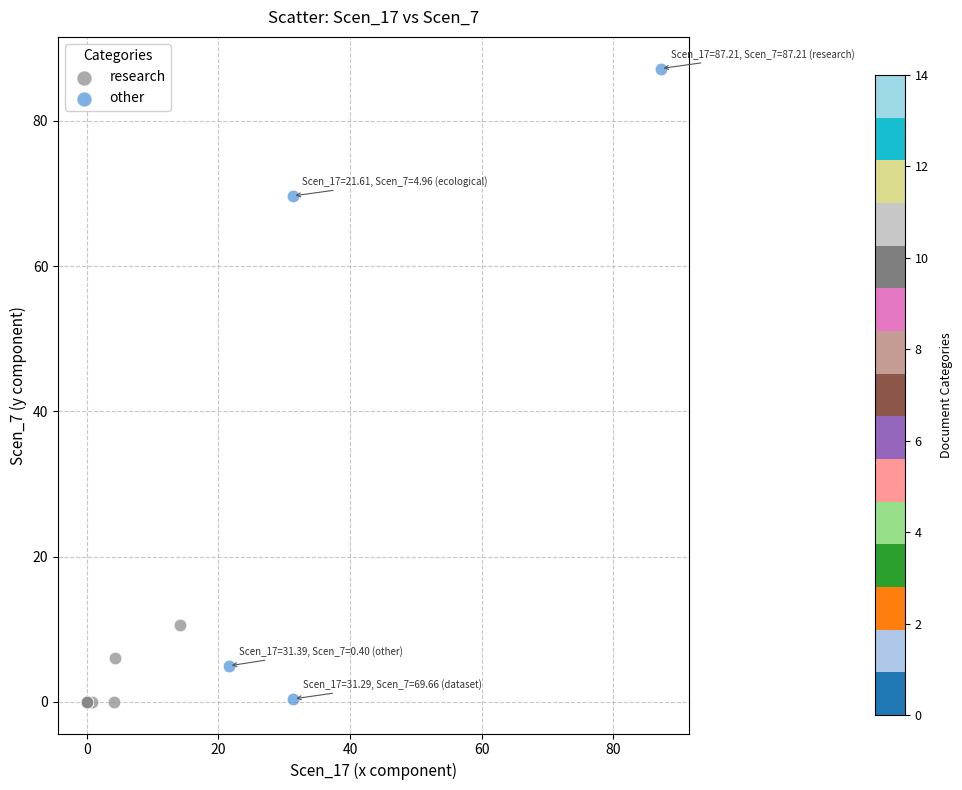

What are all the series names shown in the legend?

research, other